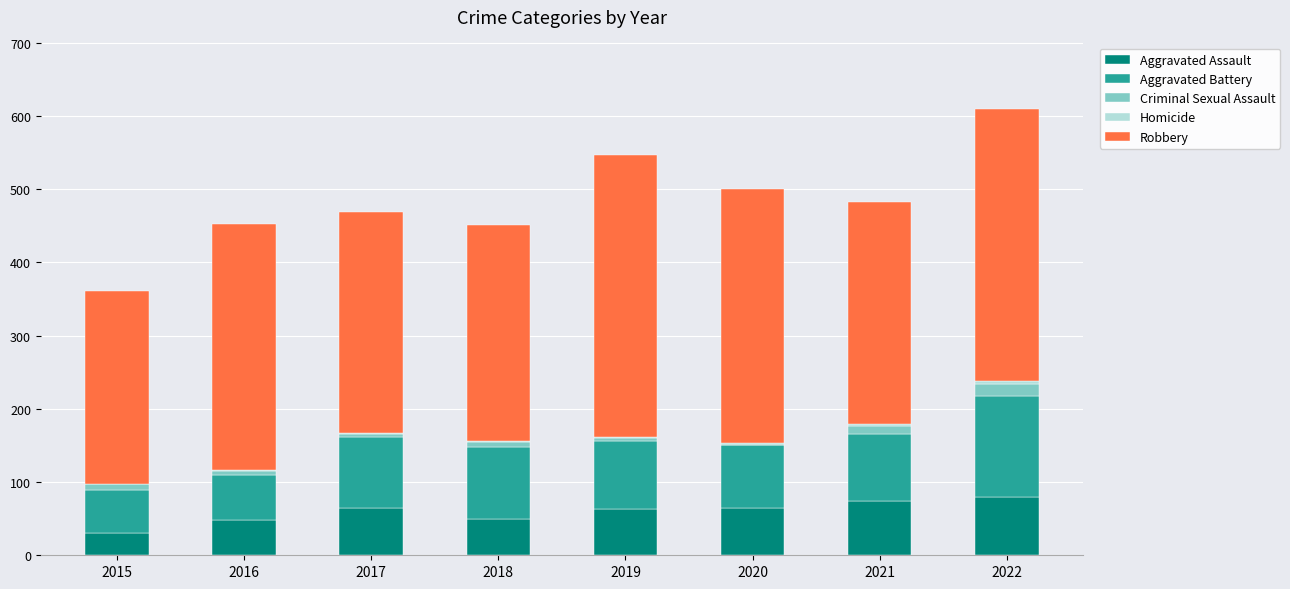

The value of Aggravated Assault at 2018 is 24. True or false?

False